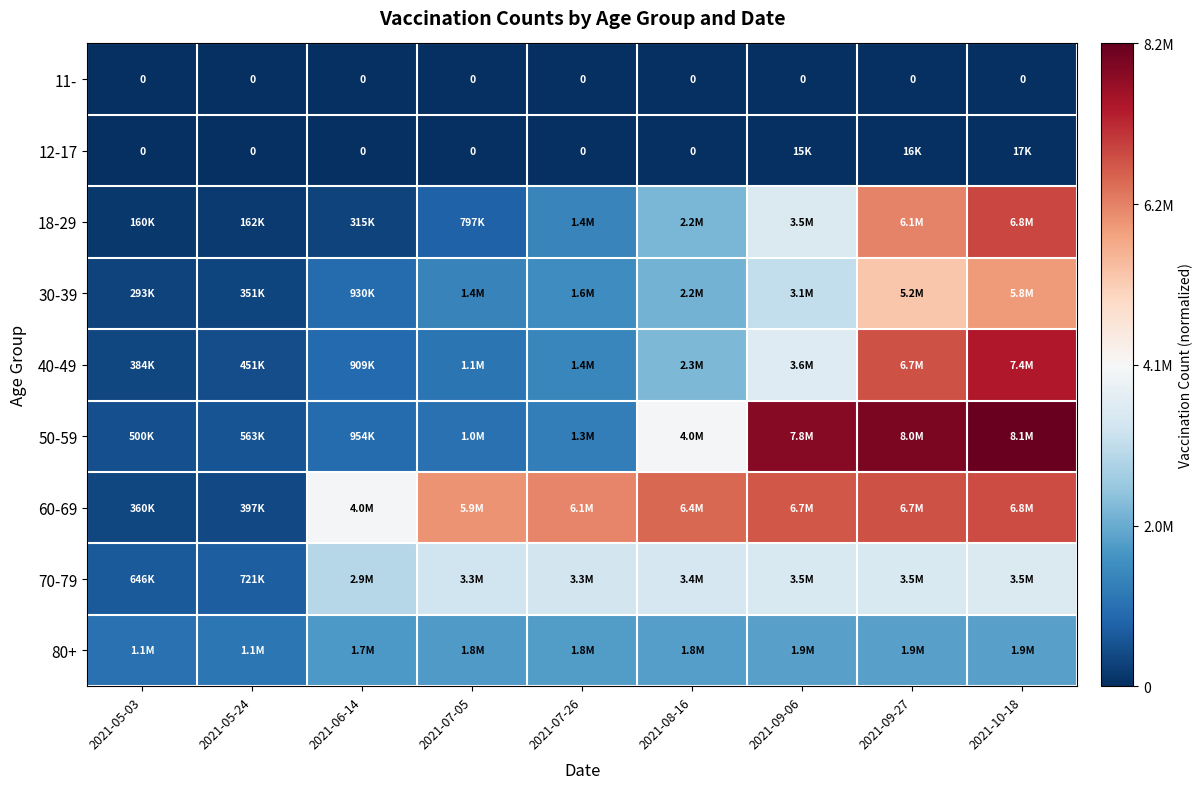

Rank the series by their maximum value, from lowest to highest.

11-, 12-17, 80+, 70-79, 30-39, 60-69, 18-29, 40-49, 50-59